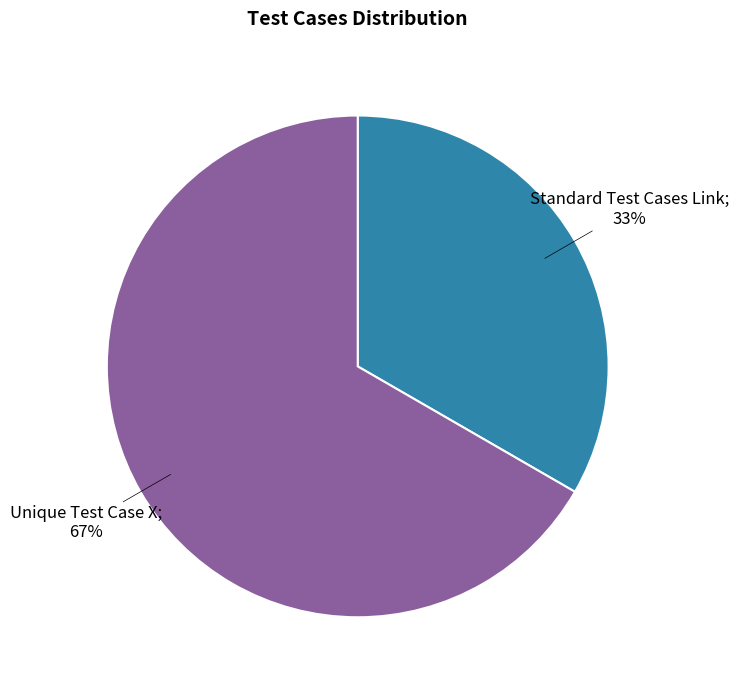

Count the number of slices in the pie.

2